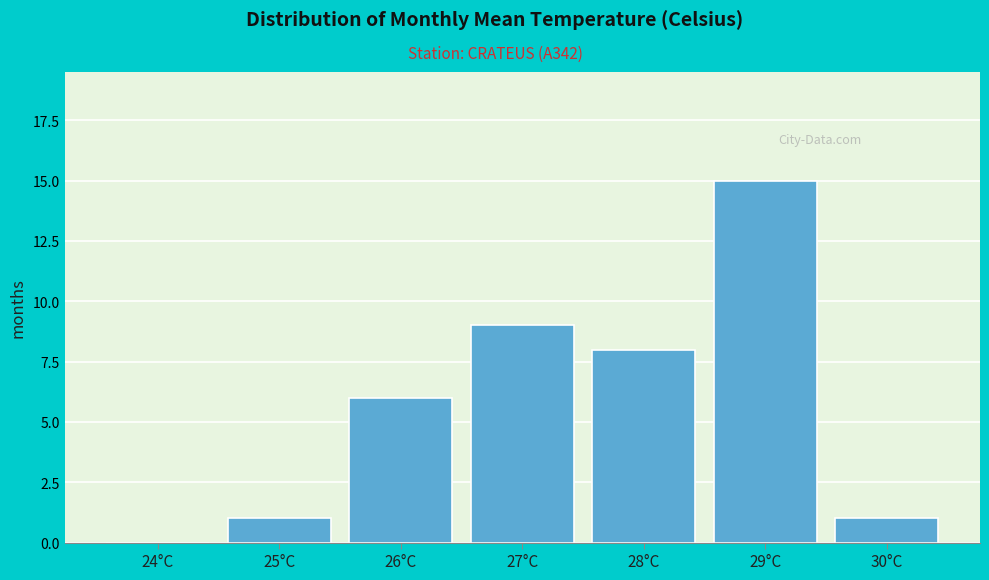

Reading right to left, list all the values displayed in this chart.

30°C=1	29°C=15	28°C=8	27°C=9	26°C=6	25°C=1	24°C=0